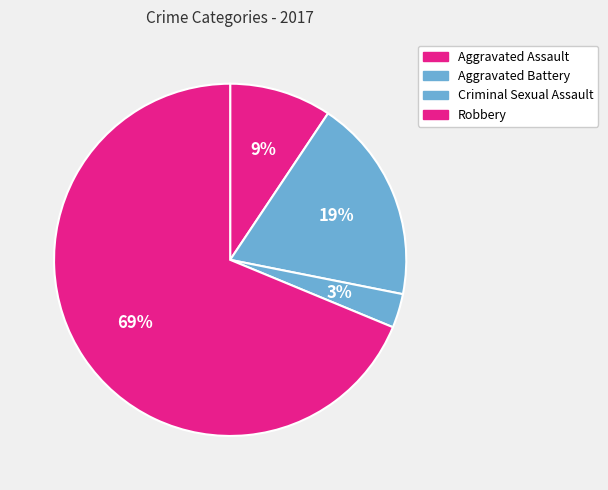

To the nearest percent, what portion does Aggravated Assault represent?

9%